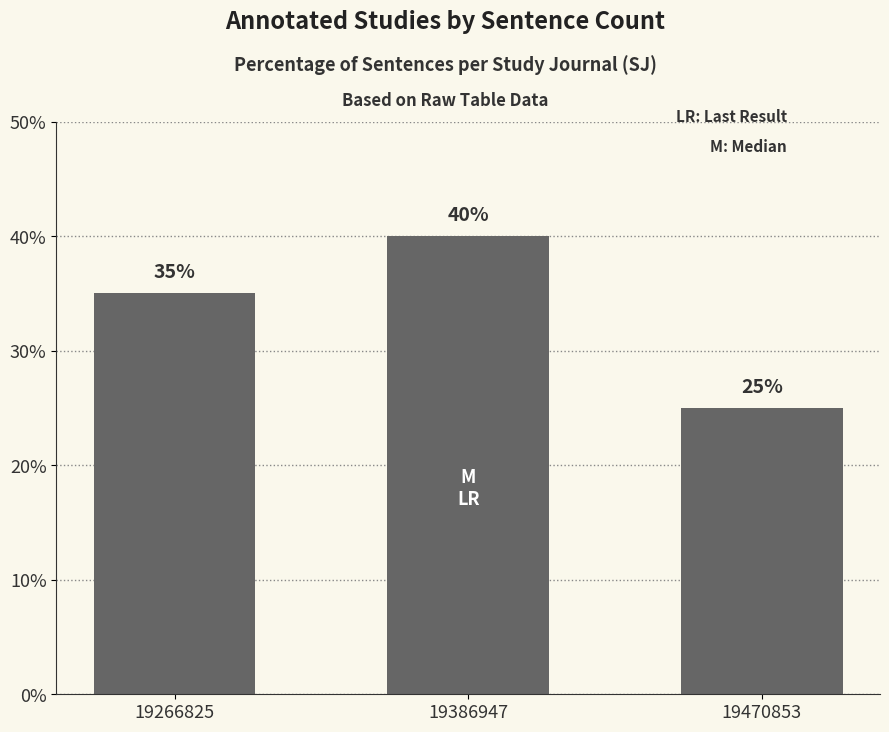

What is the greatest value displayed?

40